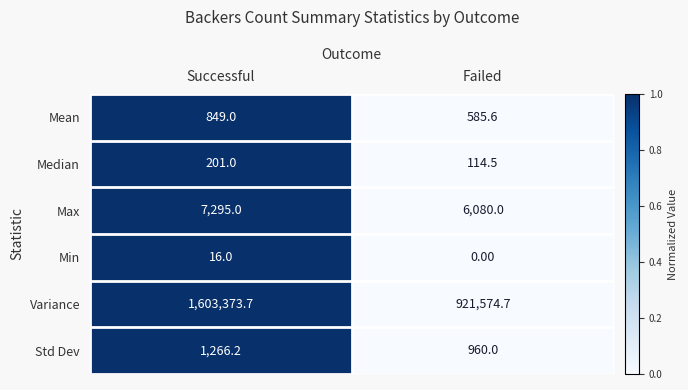

How many data points does each series have?

2